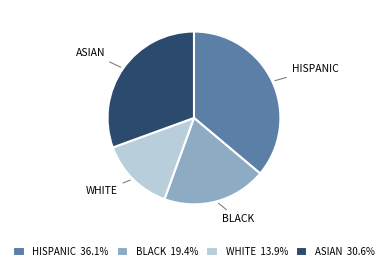

Which slice is the smallest?

WHITE